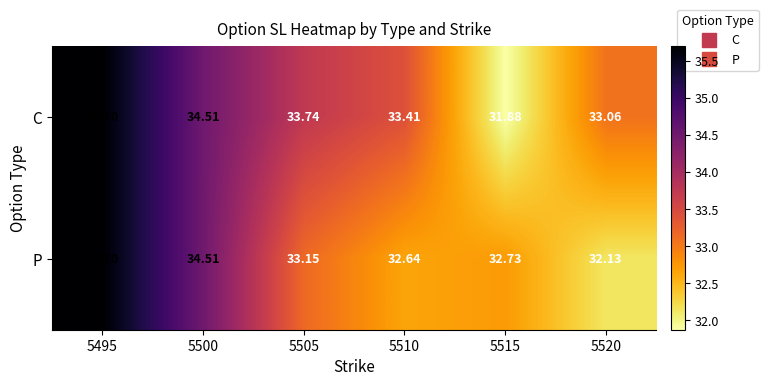

Which series has the largest total across all categories?

C